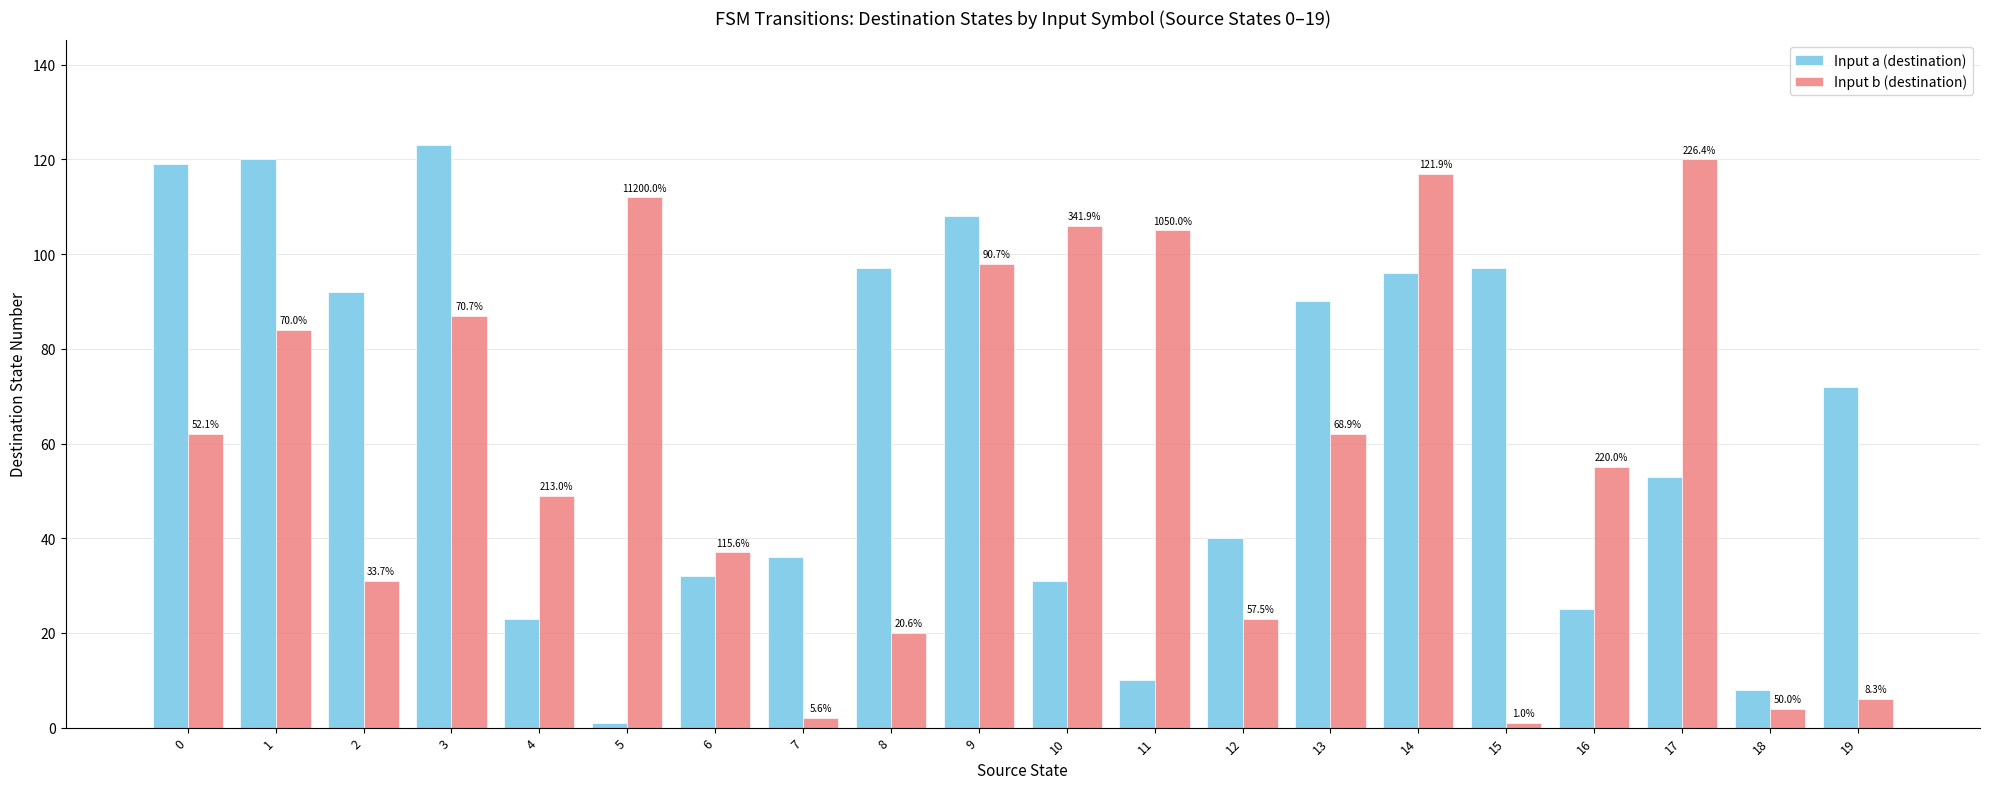

How many bars are there in total?

40